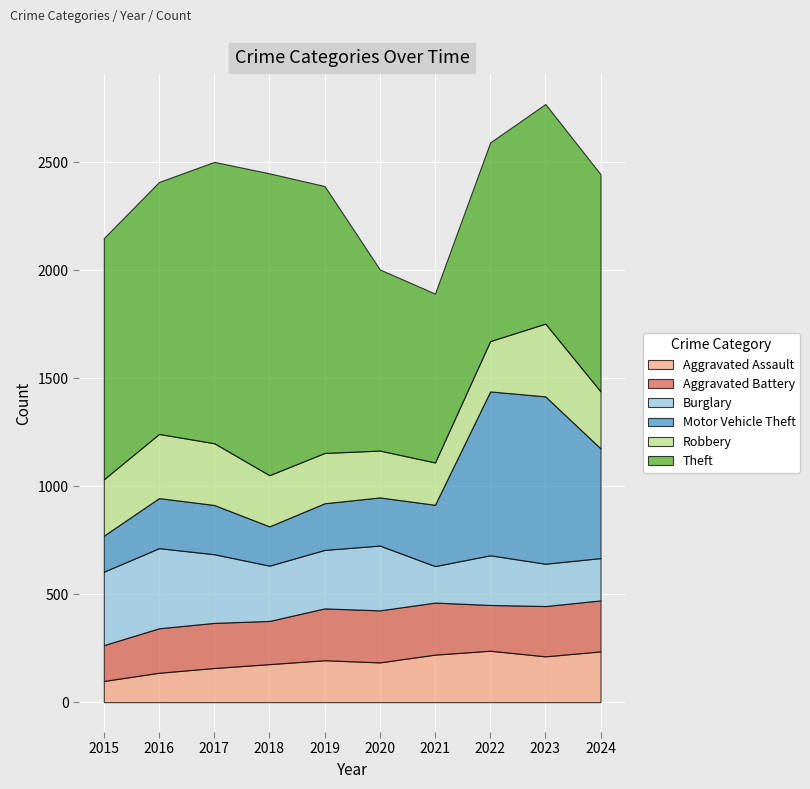

What is the sum of all Aggravated Assault values?

1851